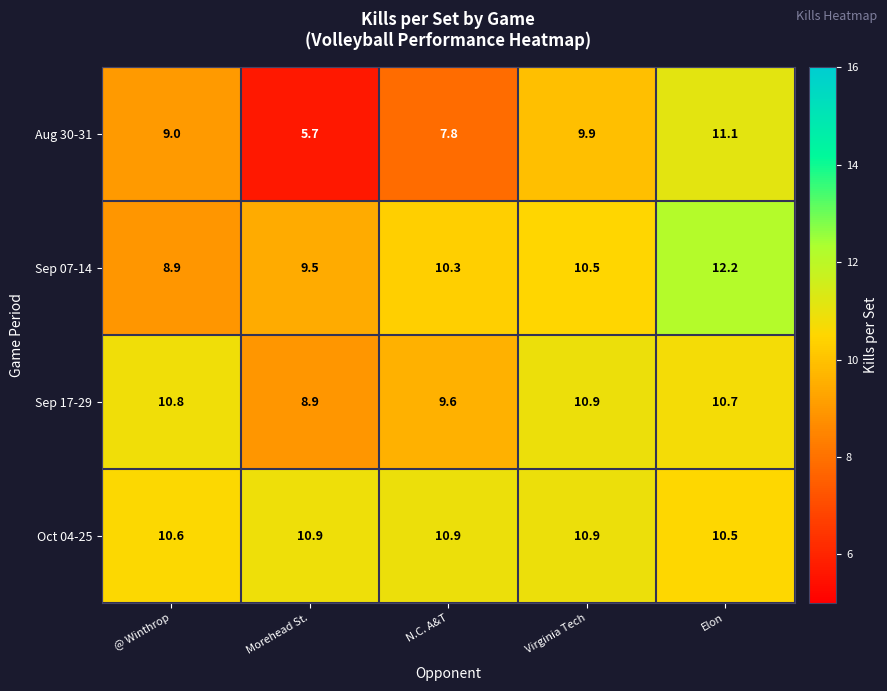

What is the difference between the maximum and second lowest values in the Sep 17-29 series?

1.3